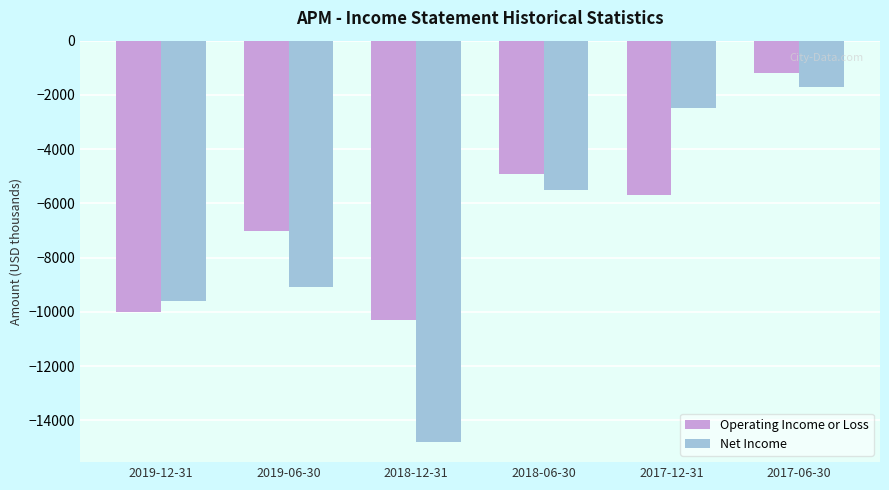

Reading left to right, transcribe all the data shown in this chart.

Operating Income or Loss: 2019-12-31=-10000	2019-06-30=-7000	2018-12-31=-10300	2018-06-30=-4900	2017-12-31=-5700	2017-06-30=-1200
Net Income: 2019-12-31=-9600	2019-06-30=-9100	2018-12-31=-14800	2018-06-30=-5500	2017-12-31=-2500	2017-06-30=-1700